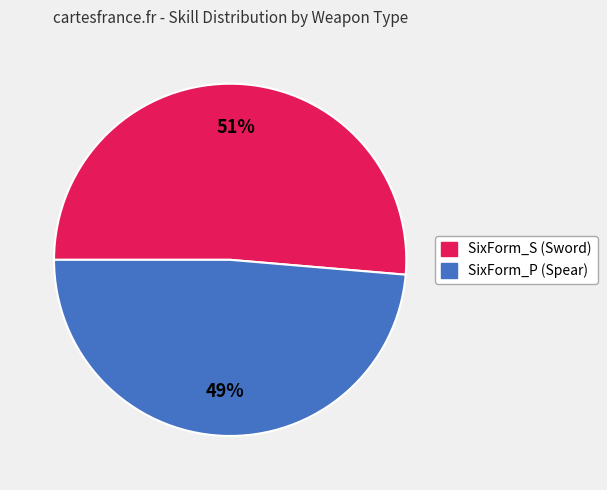

Is there any slice that represents more than half of the pie?

Yes